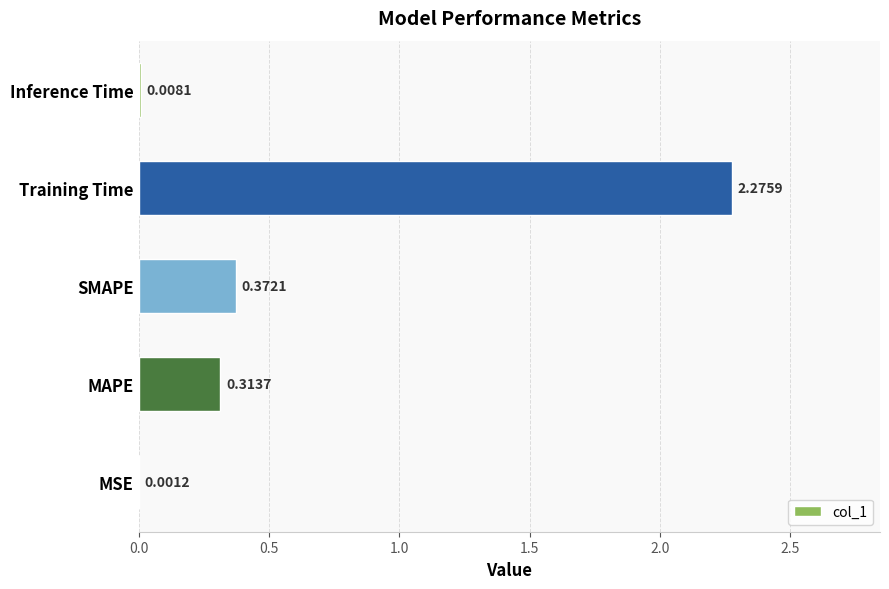

What is the average value?

0.6